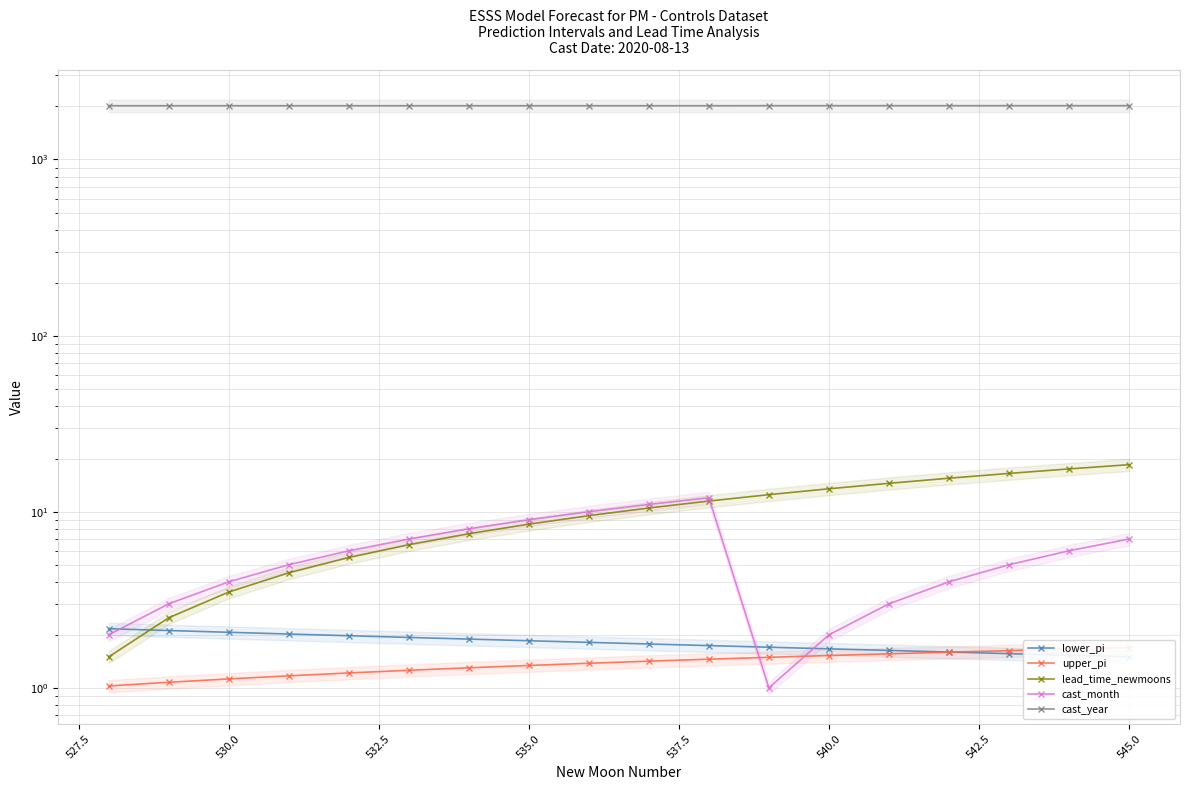

True or false: upper_pi and lead_time_newmoons cross at least once.

False